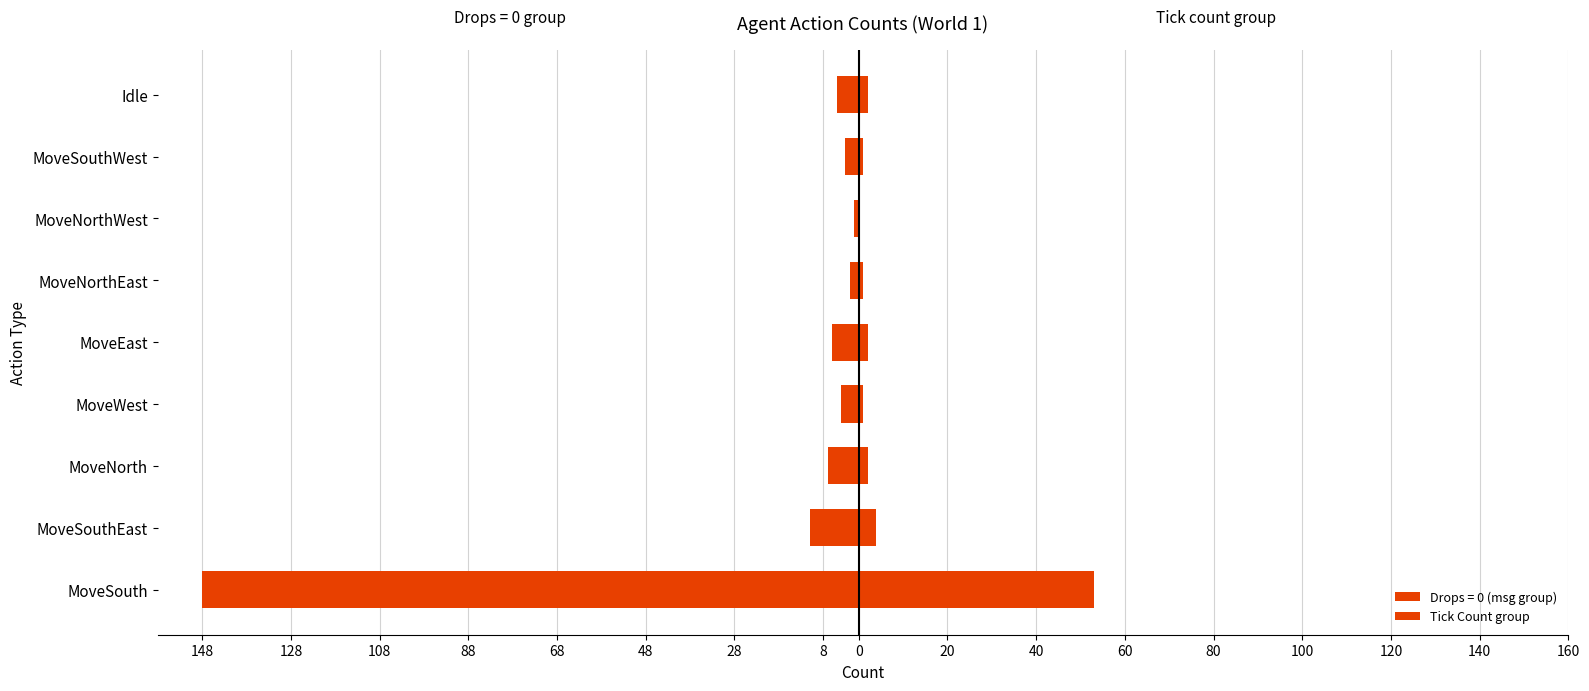

Is it true that the value at MoveSouthWest is 1?

True